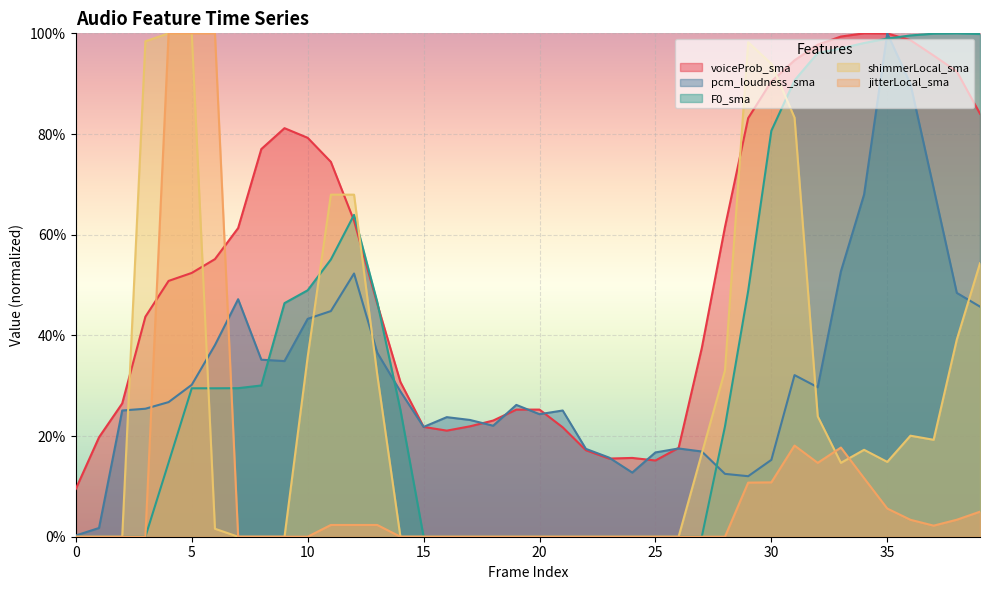

Does the chart display data point markers on the line(s)?

No